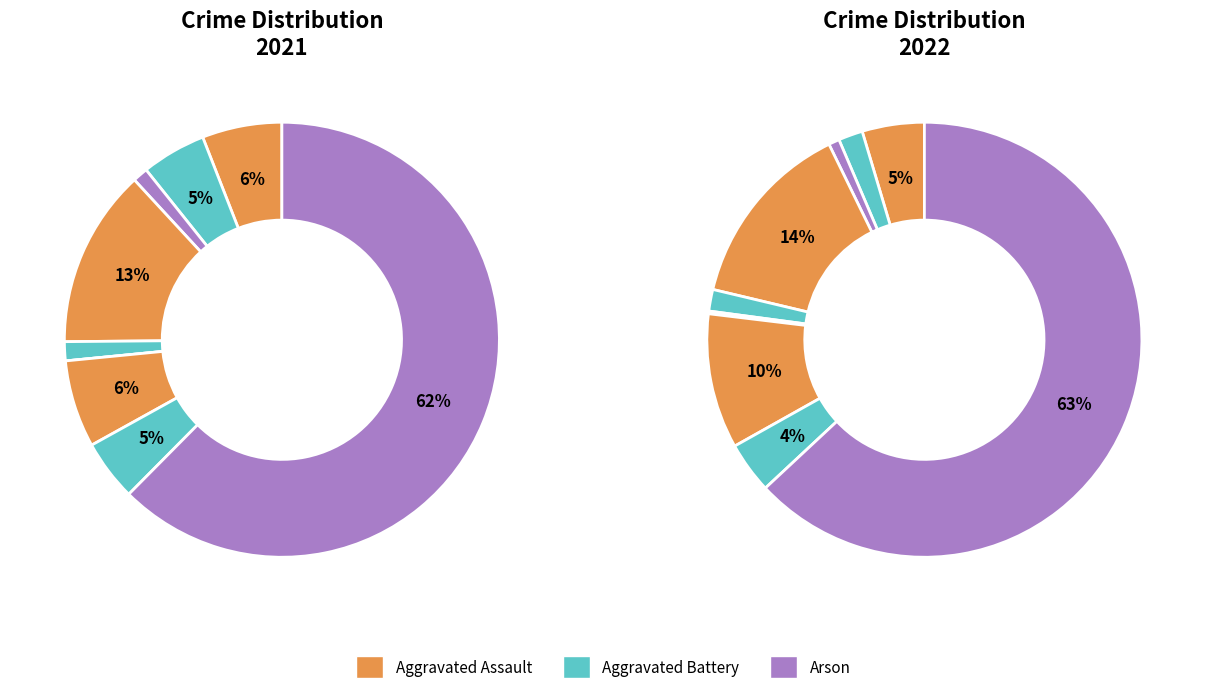

The 6 slice represents 1% of the pie. True or false?

False